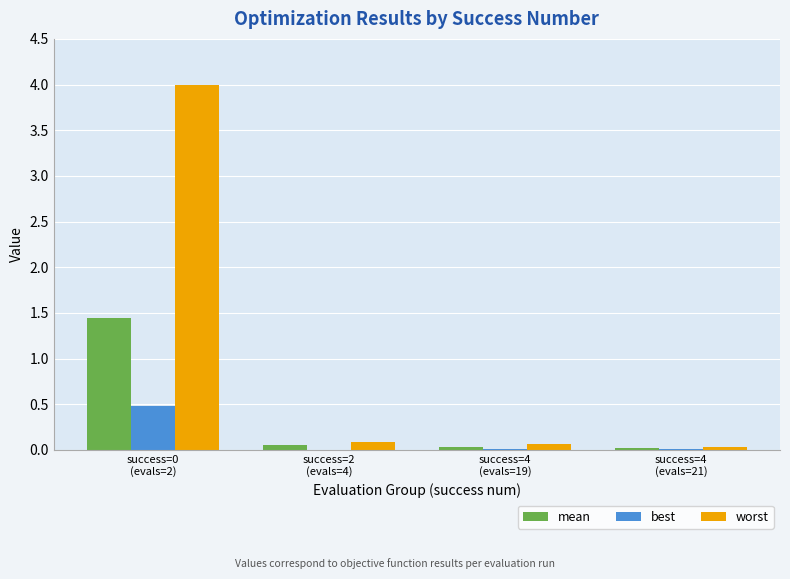

True or false: best has a value of 0.0 at success=2
(evals=4).

False